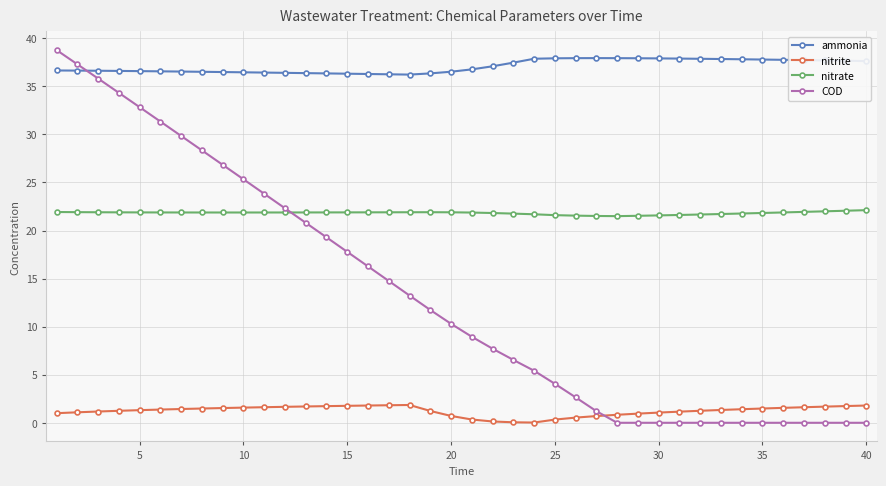

True or false: nitrite and nitrate intersect in this chart.

False